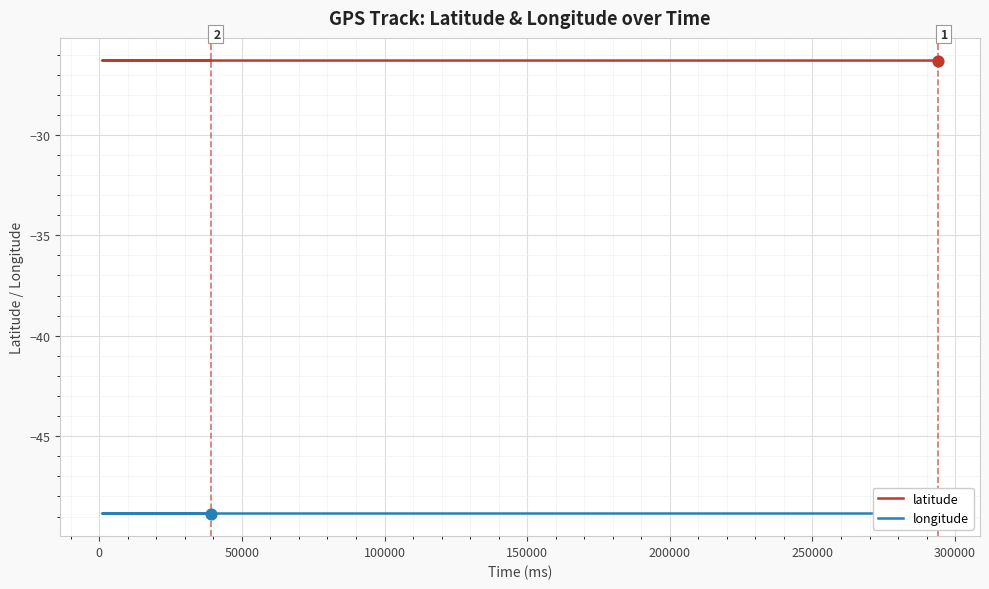

Which series contains the lowest Y value?

longitude